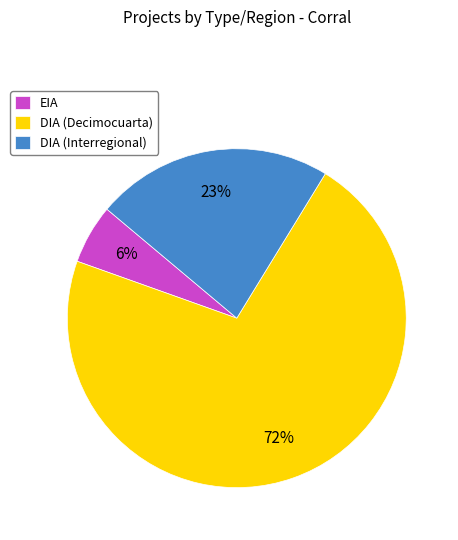

Which slice is the largest?

DIA (Decimocuarta)